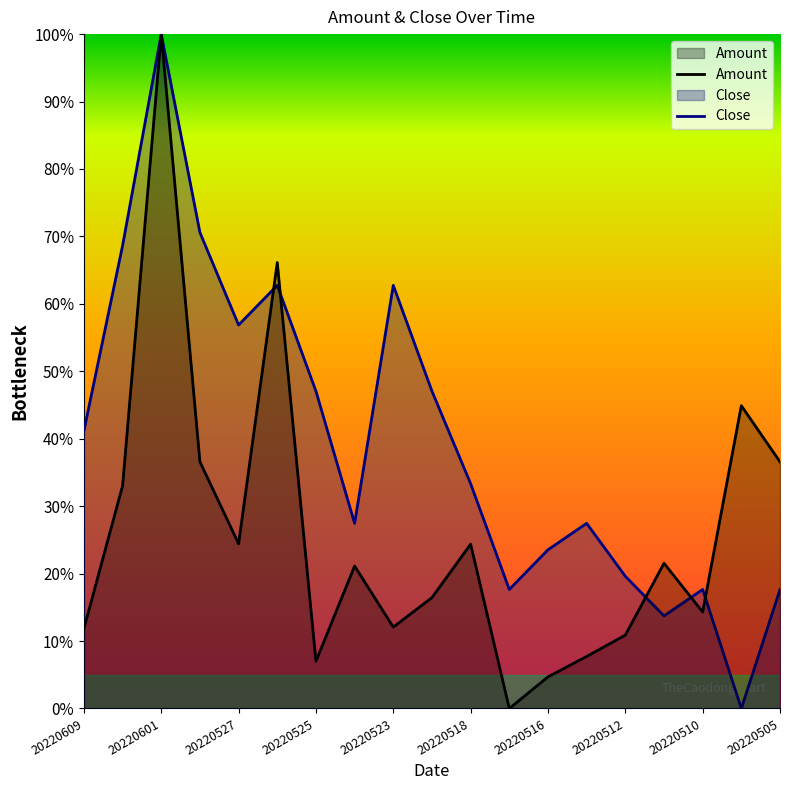

How many lines are shown in the chart?

2